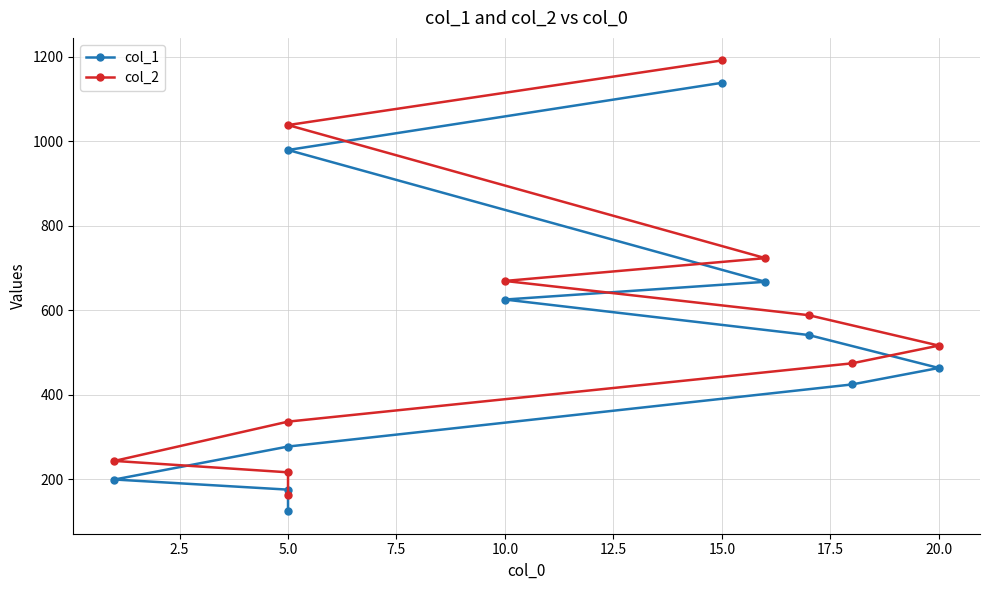

Which series changed the most between 15.0 and 22.5?

col_2